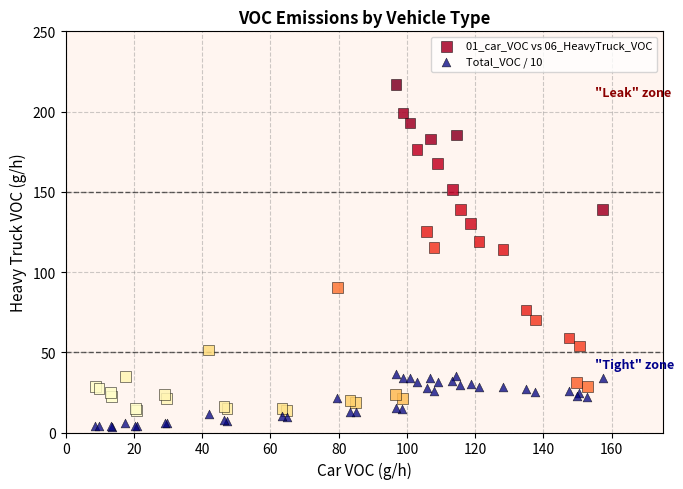

Which series has the widest spread of Y values?

01_car_VOC vs 06_HeavyTruck_VOC